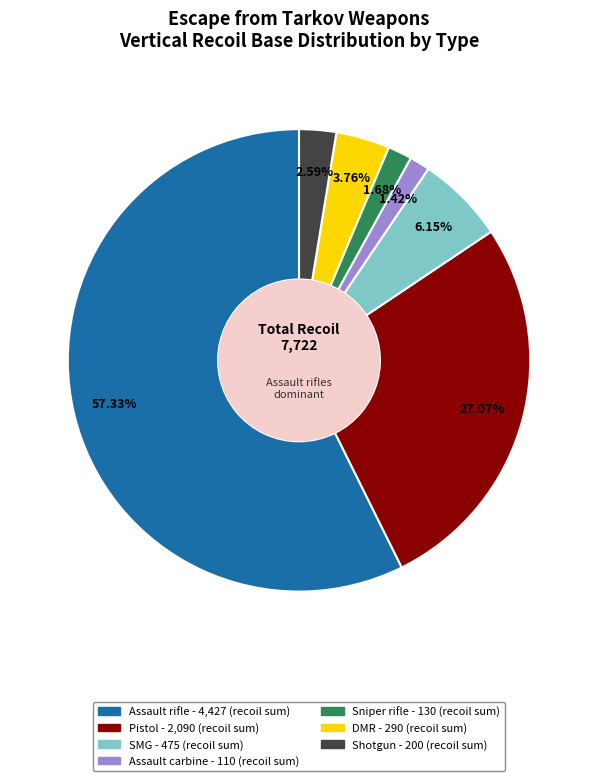

What is the ratio of the value at Pistol to the value at Shotgun?

10.5